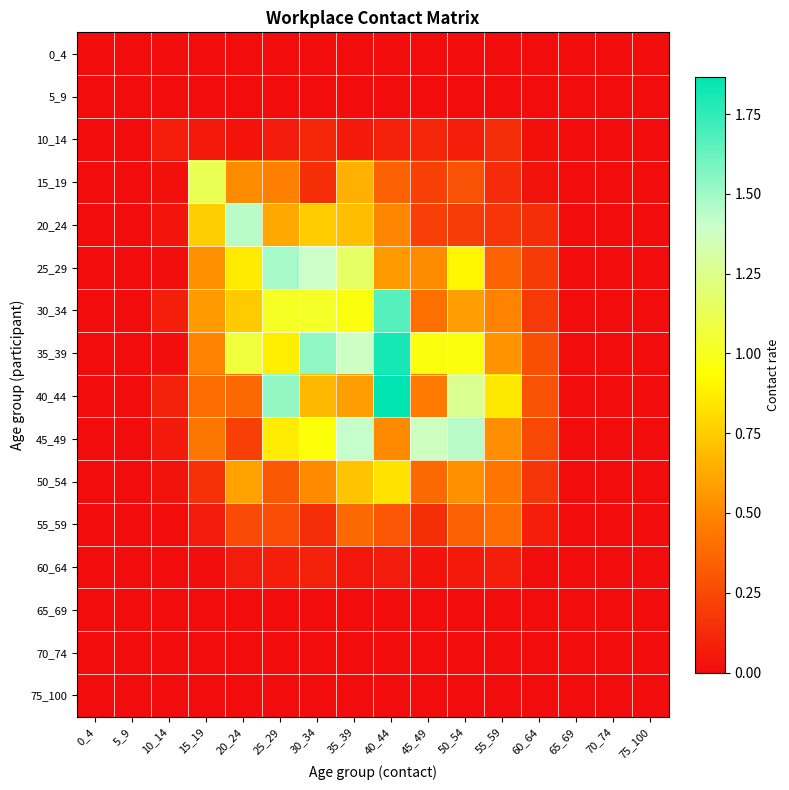

Which series changed the most between 50_54 and 70_74?

45_49